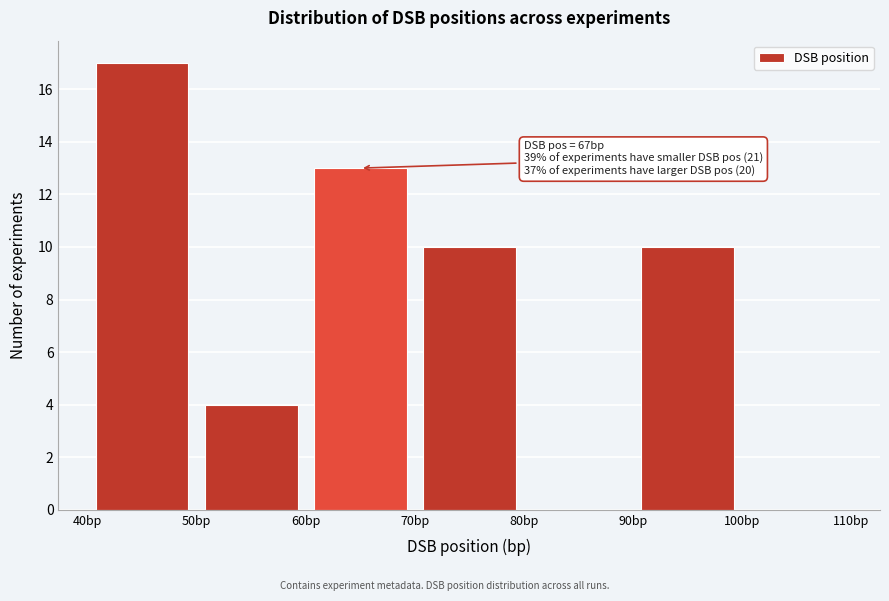

Over which range of the x-axis is the bar tallest?

40 to 50